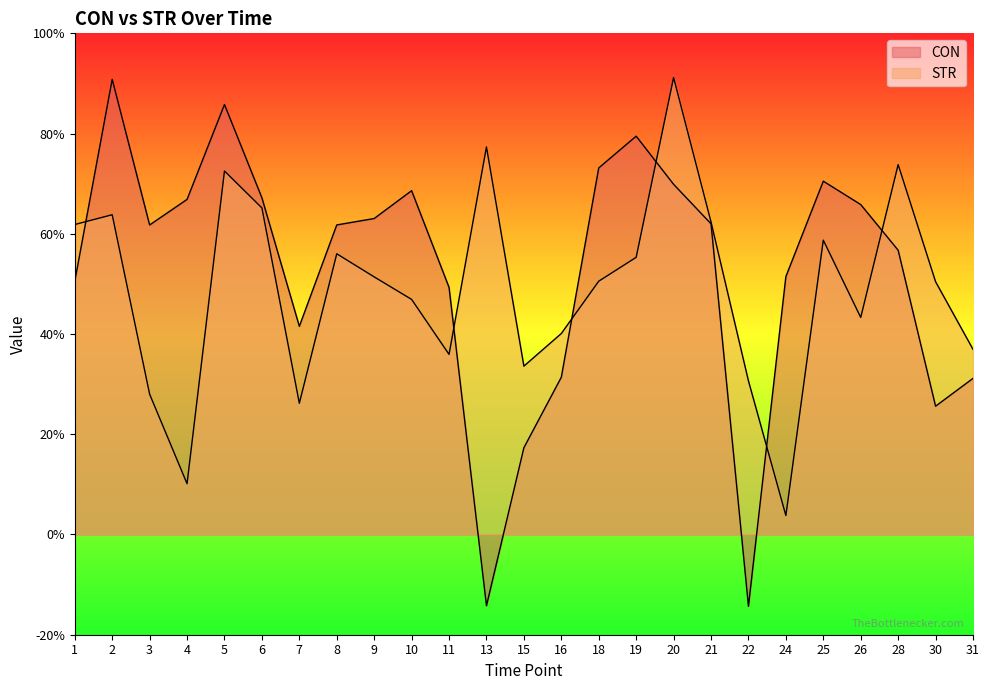

Is it true that STR equals 12.8 at 10?

False